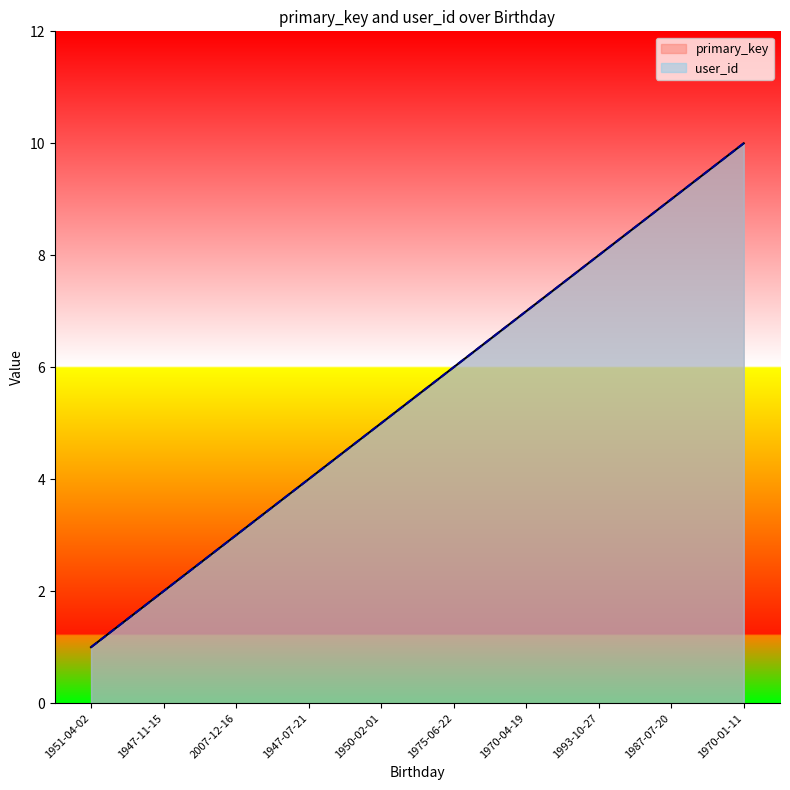

How many lines are shown in the chart?

2